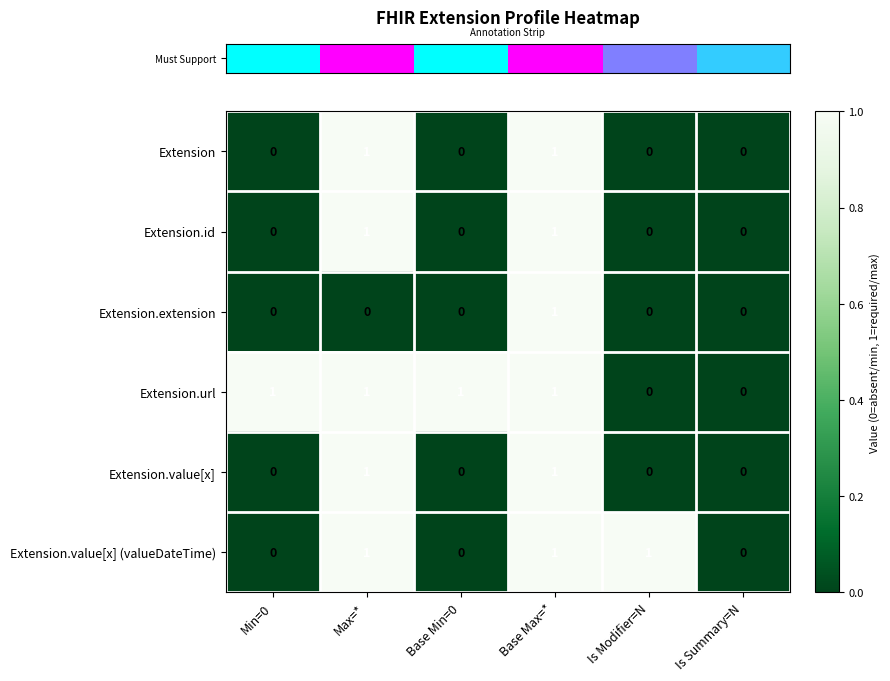

Between Base Min=0 and Is Summary=N, which series saw the biggest shift?

Extension.url